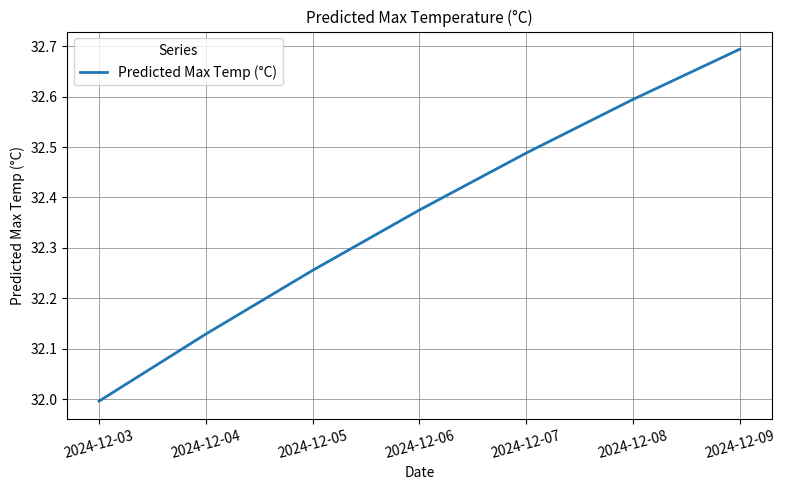

What is the change in value from 2024-12-04 to 2024-12-06?

+0.2